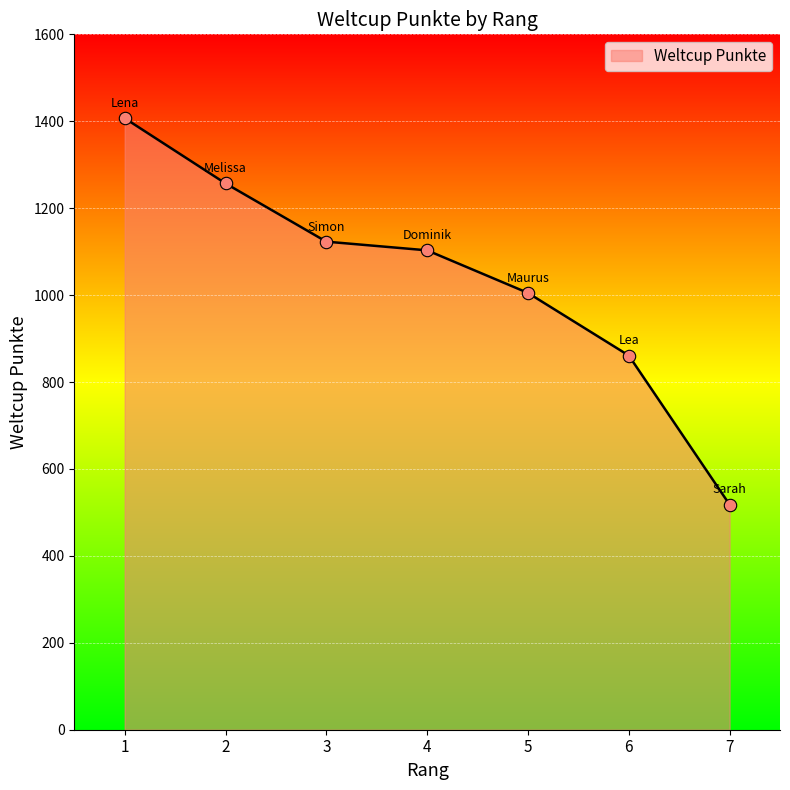

What is the ratio of the value at 1 to the value at 7?

2.7